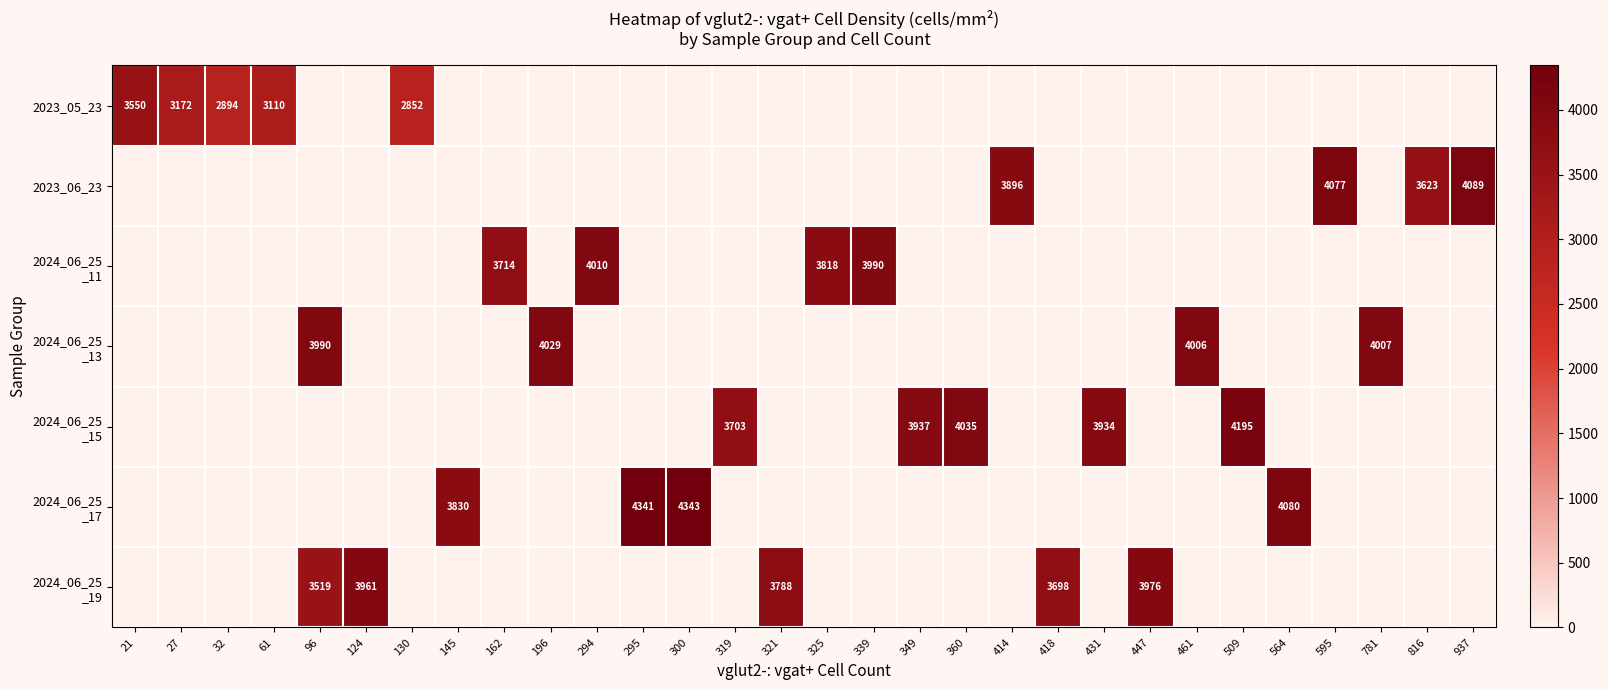

How many values in the 2024_06_25 _11 series exceed 0?

4